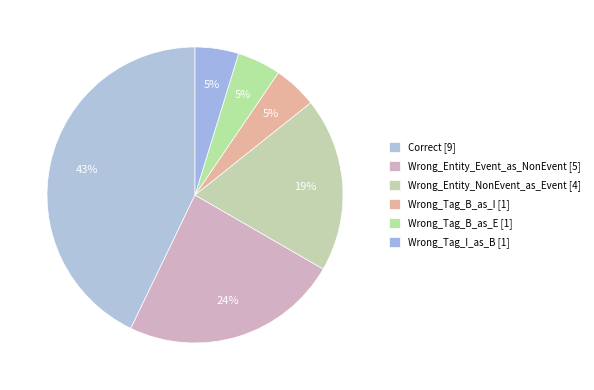

Does any single category account for the majority?

No